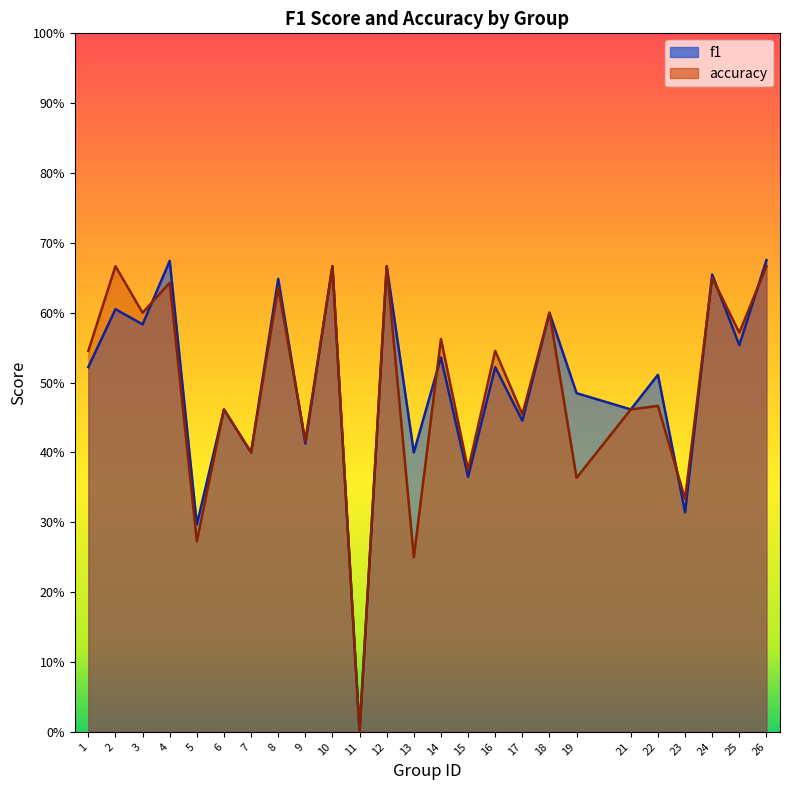

How many lines are shown in the chart?

2